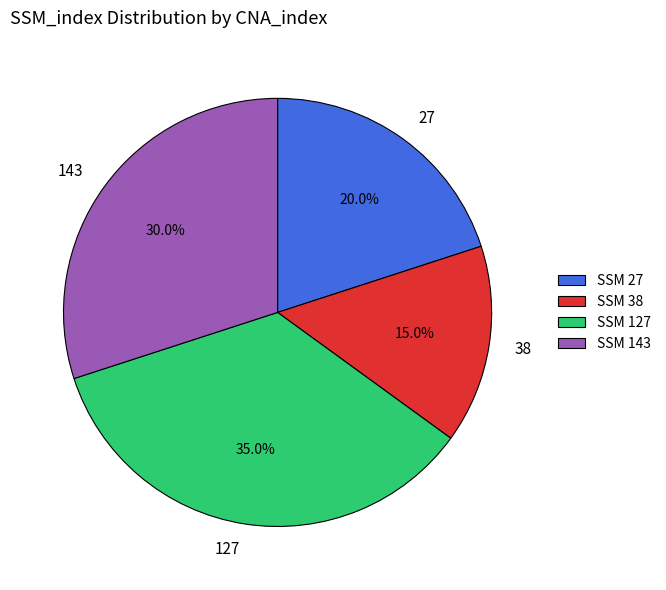

What is the smallest slice in the pie chart?

38